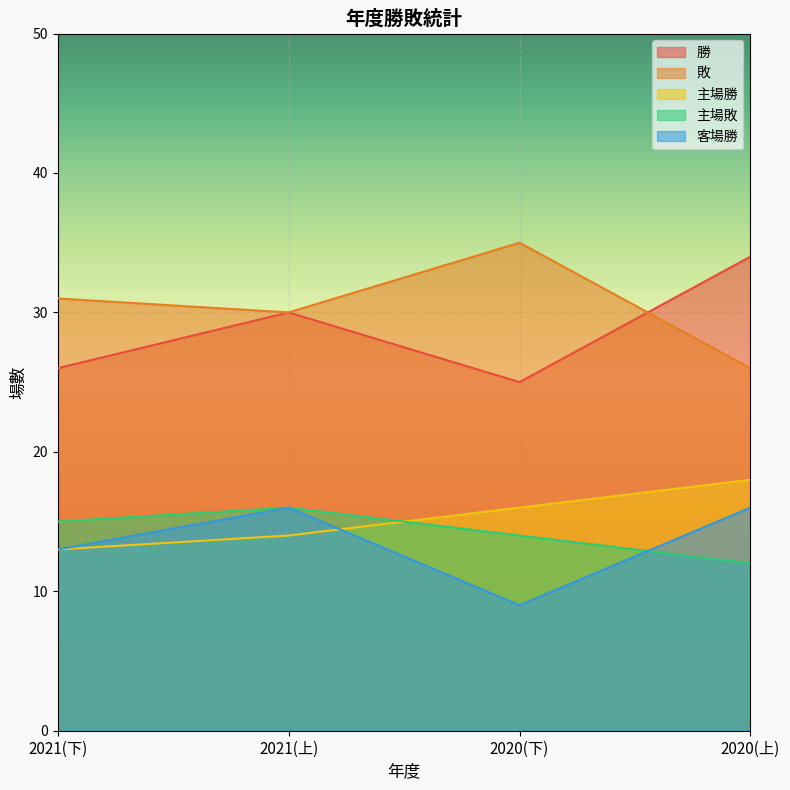

What is the difference between the highest and lowest values at 2020(上)?

22